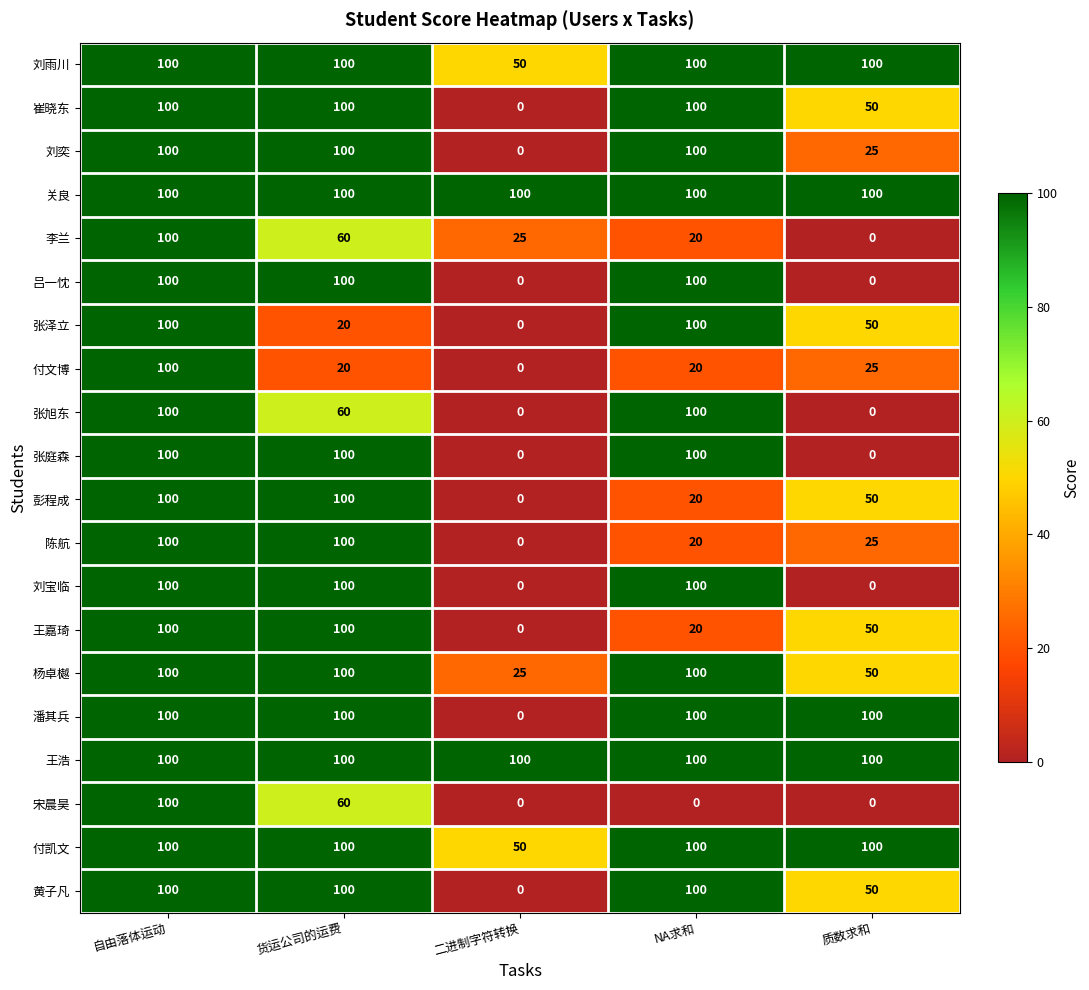

True or false: 关良 has a value of 100 at NA求和.

True